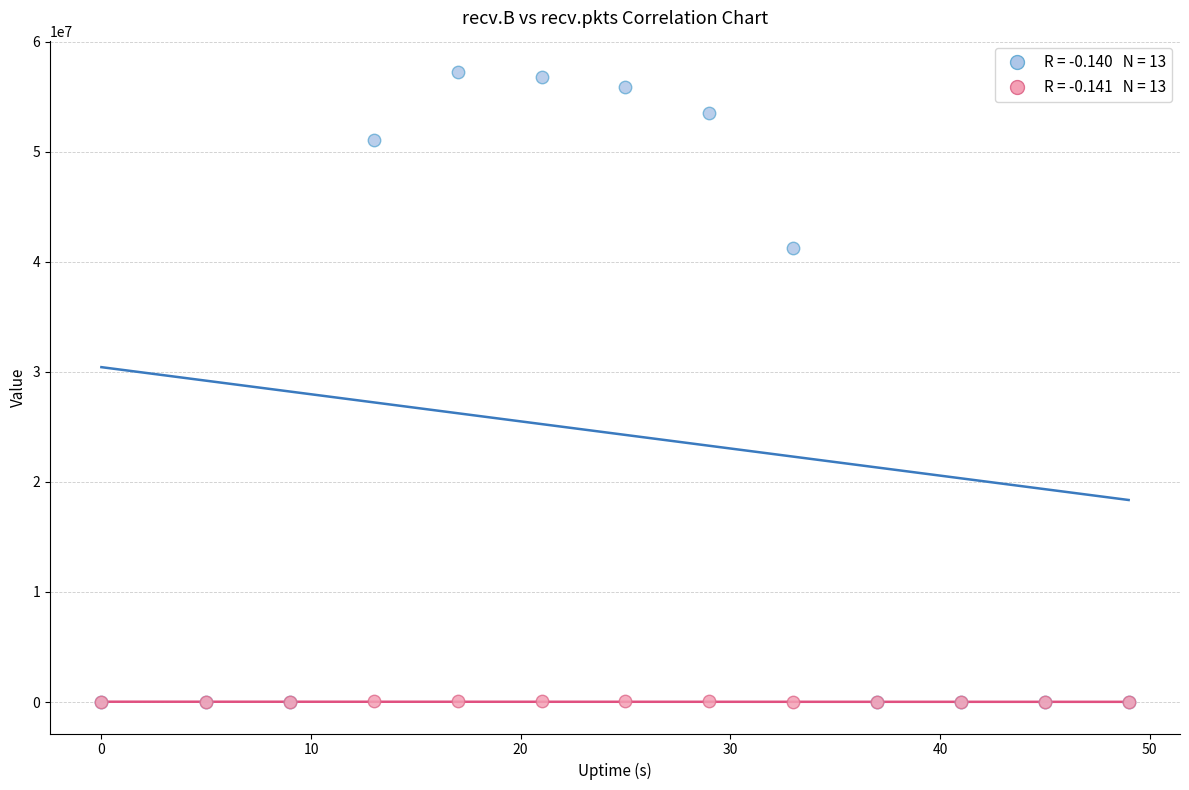

Across all series, what Y value is closest to 28613842?

41224180